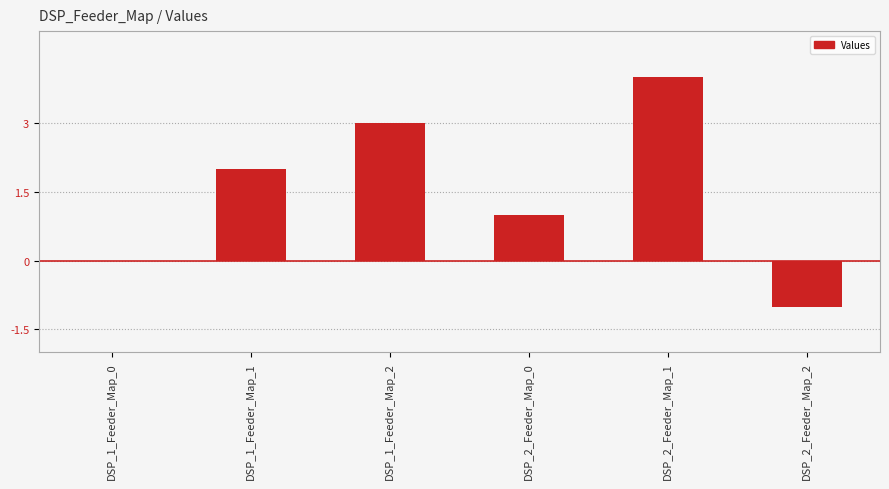

What is the sum of all values?

9